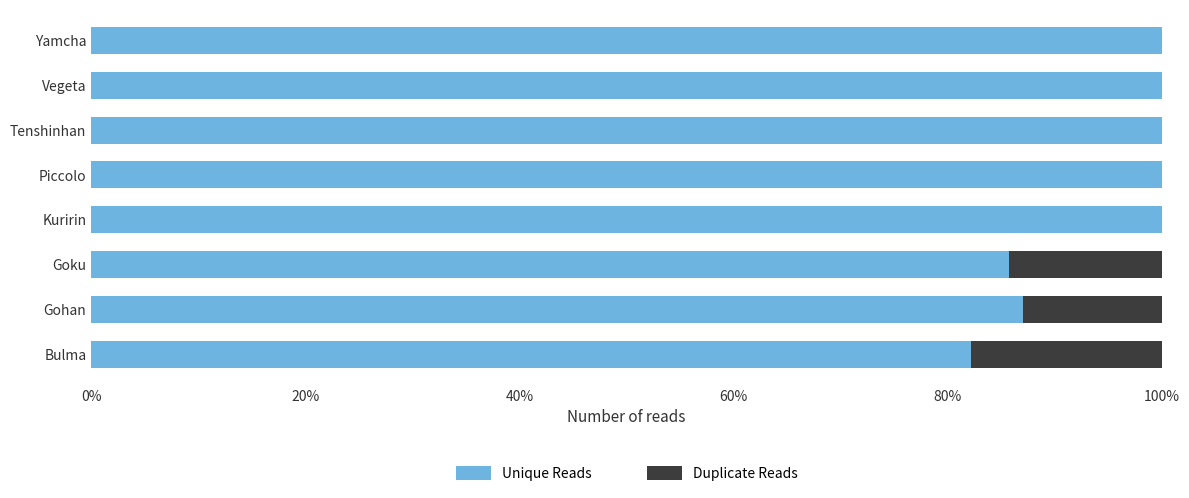

What are all the series names shown in the legend?

Unique Reads, Duplicate Reads